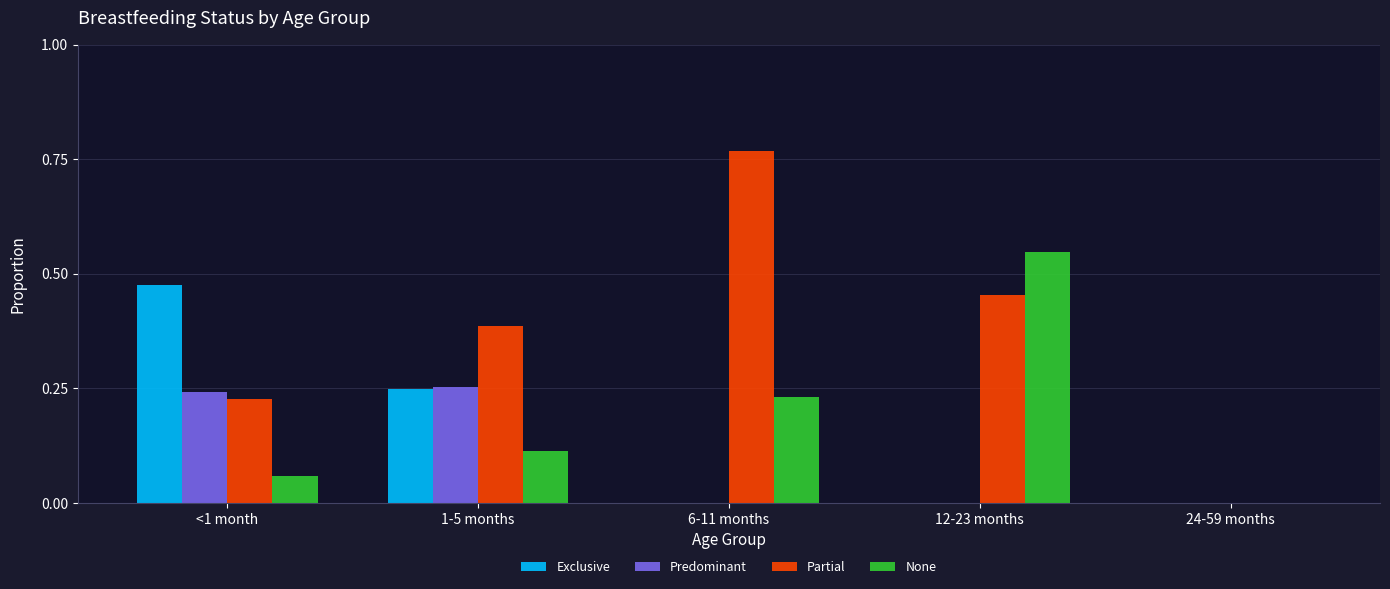

Count the number of data series in this chart.

4